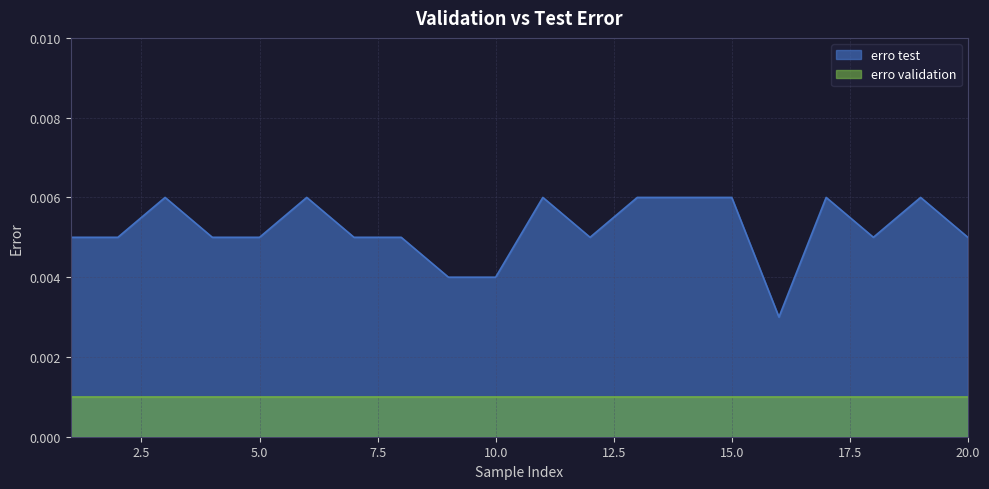

Between 13 and 12, which is larger?

13